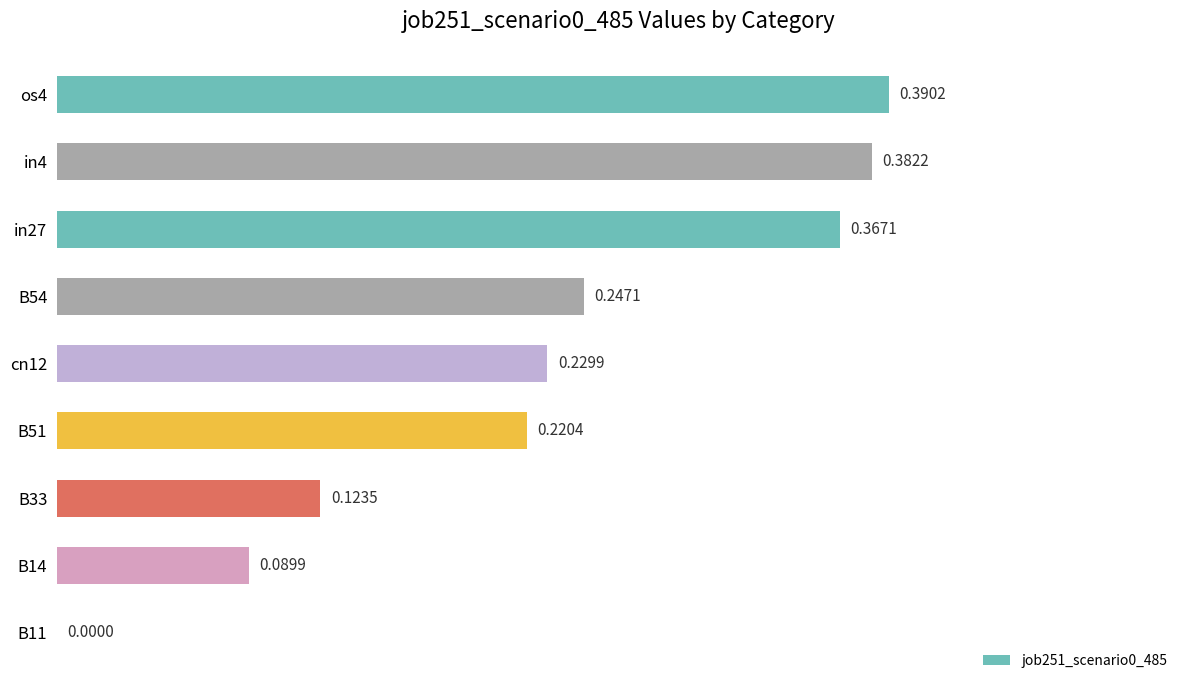

Which has a higher value, B54 or B33?

B54